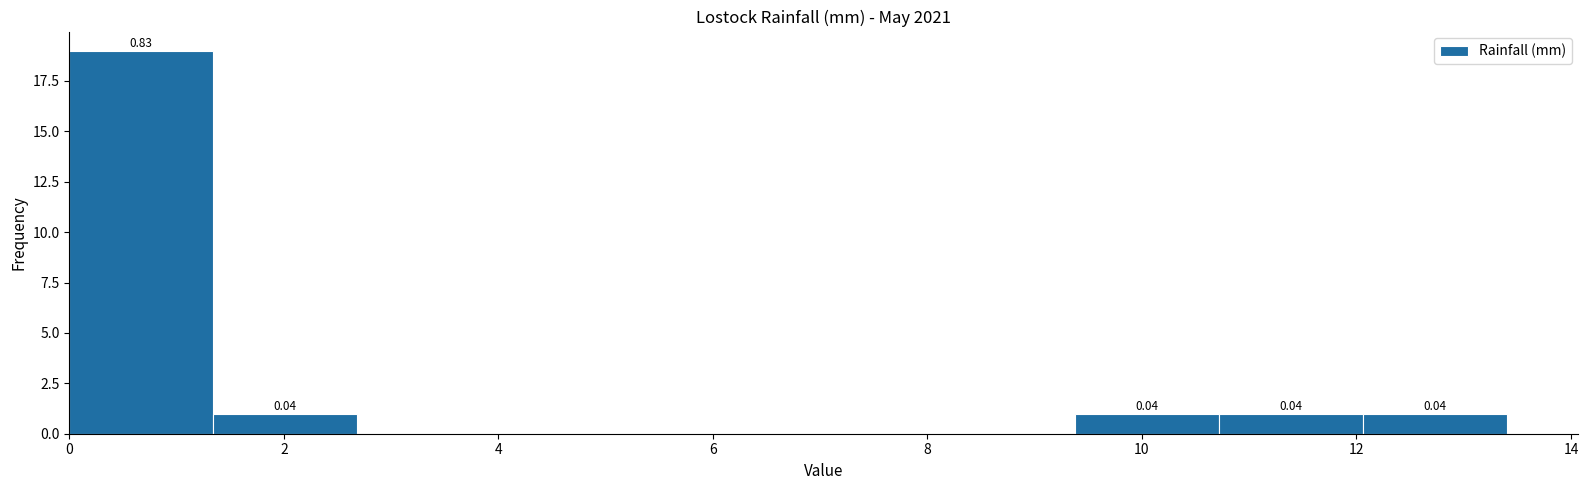

Which range on the x-axis has the tallest bar?

0.00 to 1.34